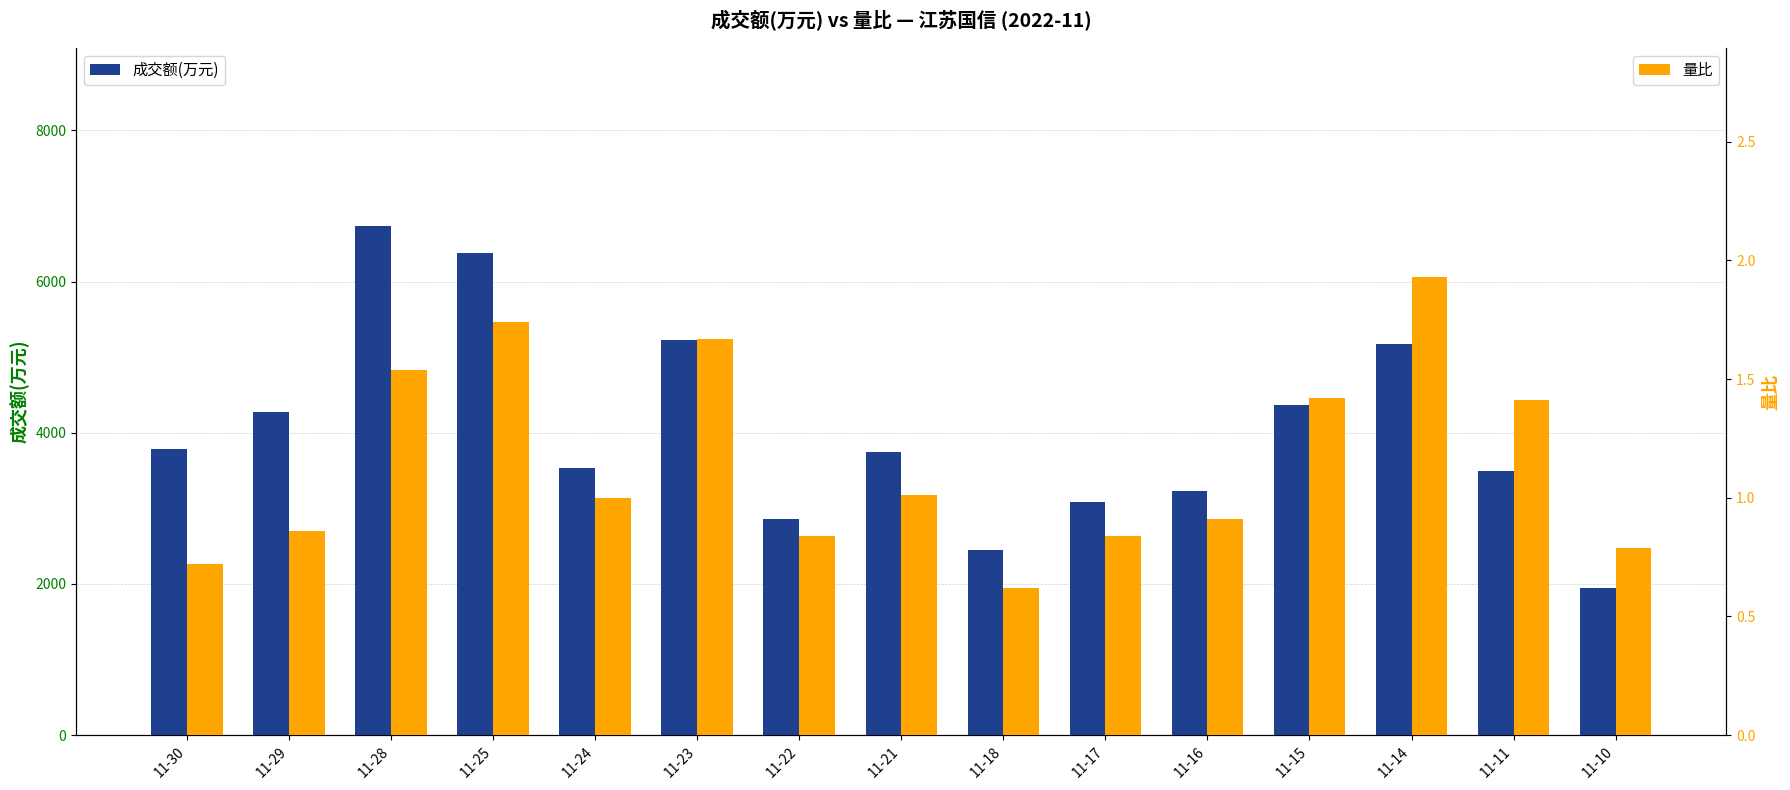

How many data points in 成交额(万元) are less than 3742?

7